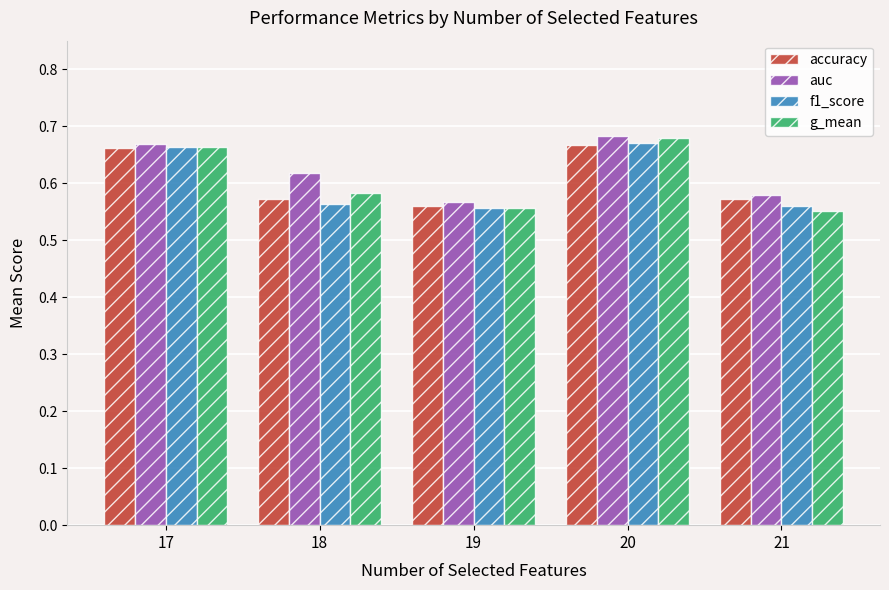

What are all the series names shown in the legend?

accuracy, auc, f1_score, g_mean